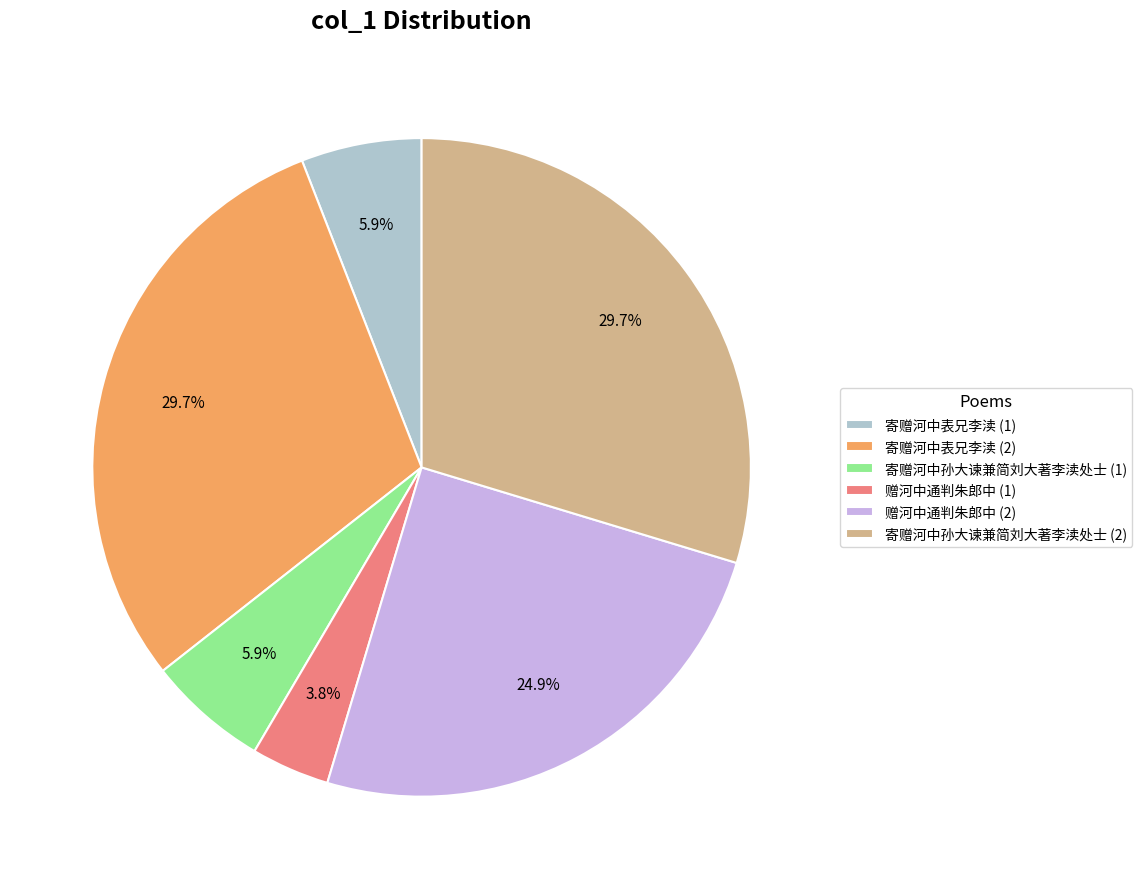

Which slice is the smallest?

赠河中通判朱郎中 (1)